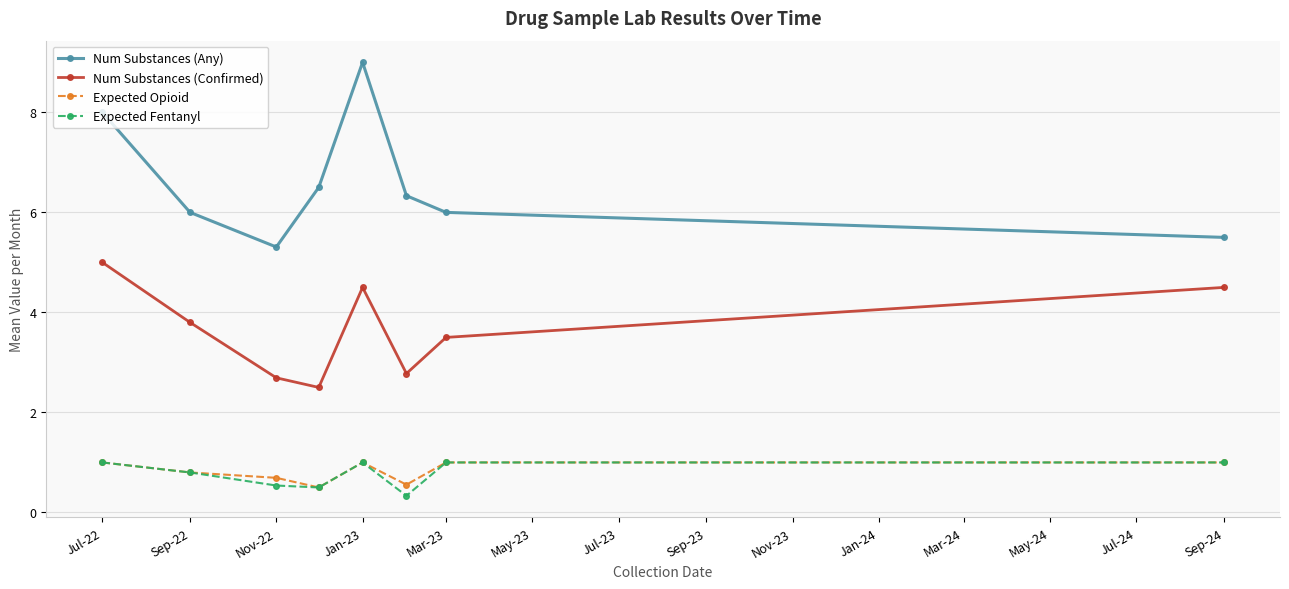

Count the number of categories in the chart.

8